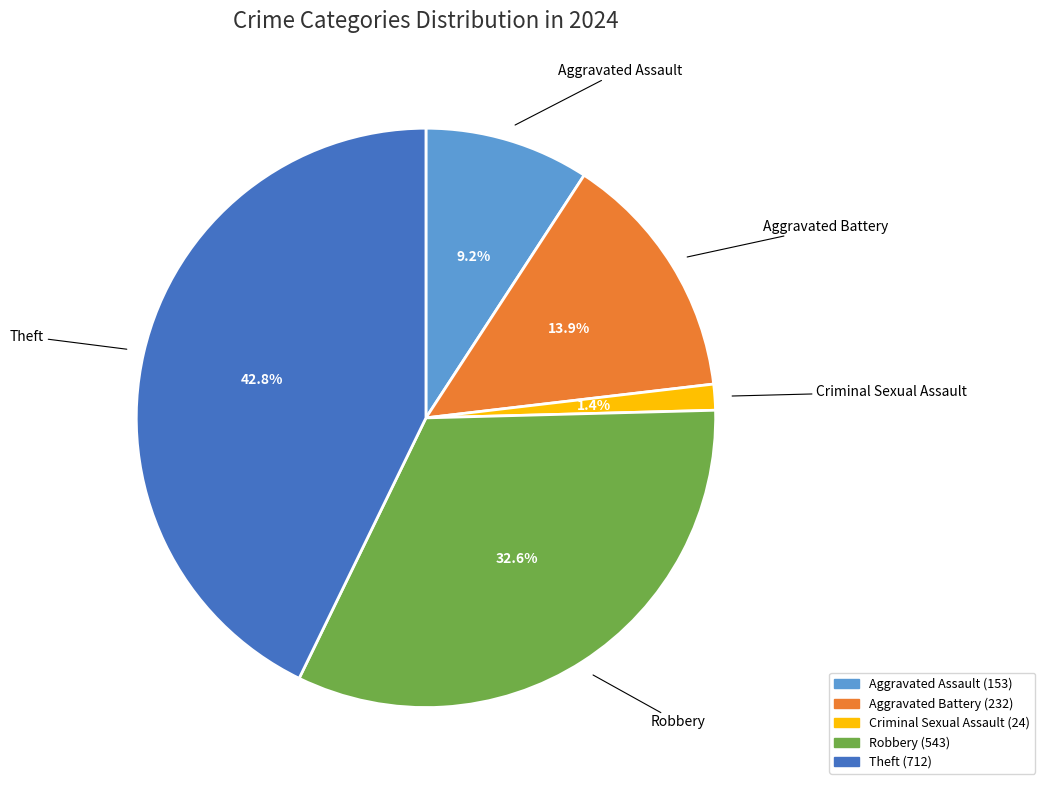

Is Criminal Sexual Assault the majority of the pie?

No